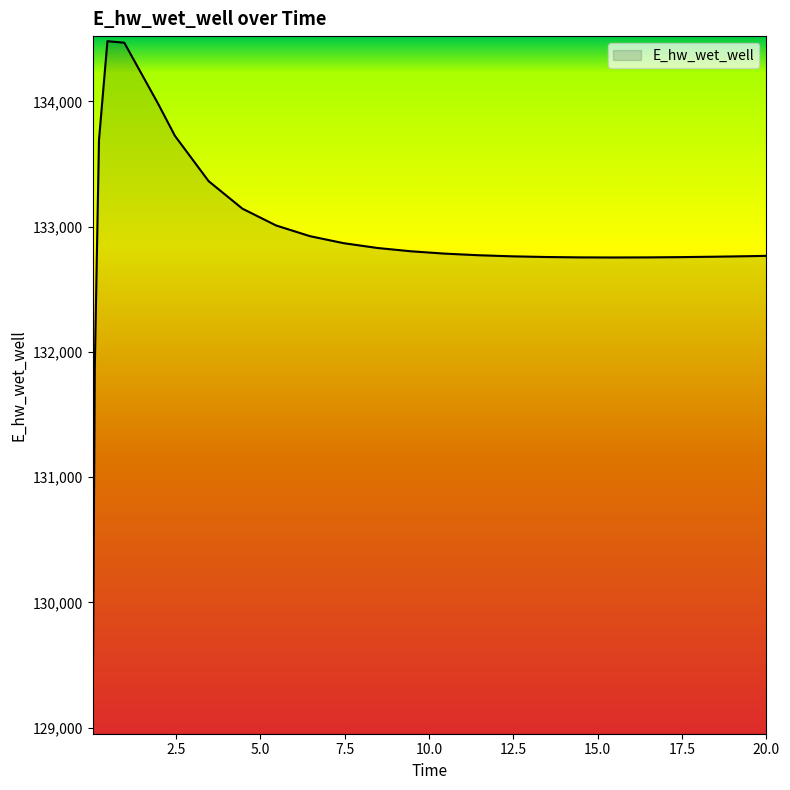

What is the difference between the maximum and minimum values?

5466.0